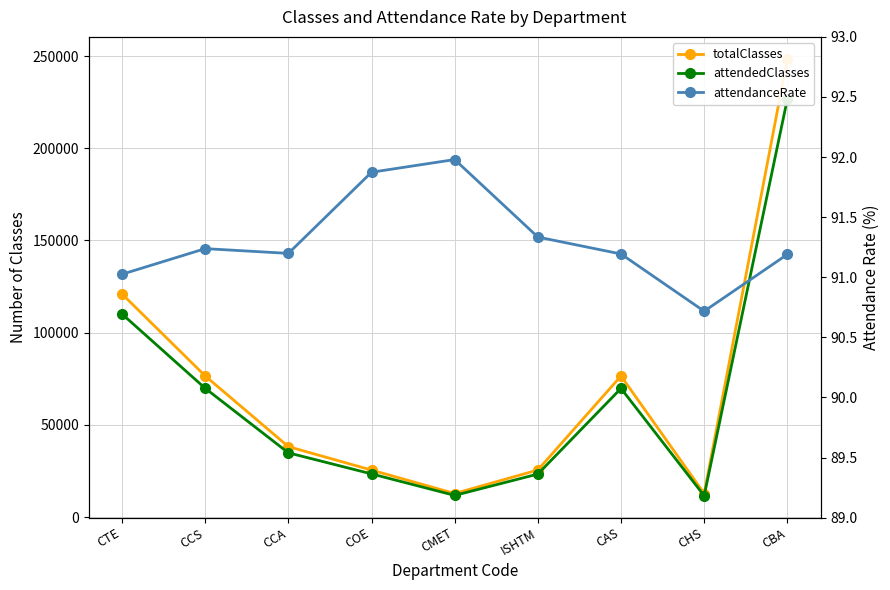

True or false: attendedClasses has a value of 15046.9 at CHS.

False